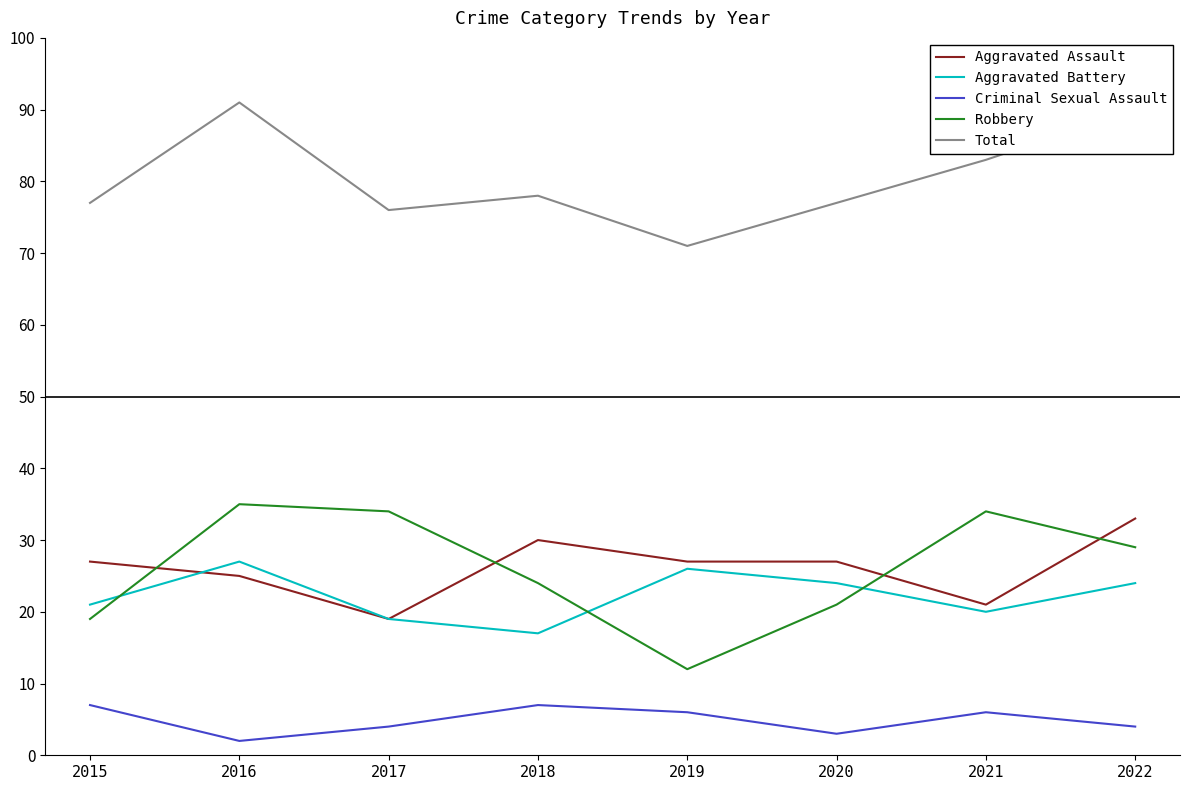

Count the number of data series in this chart.

5